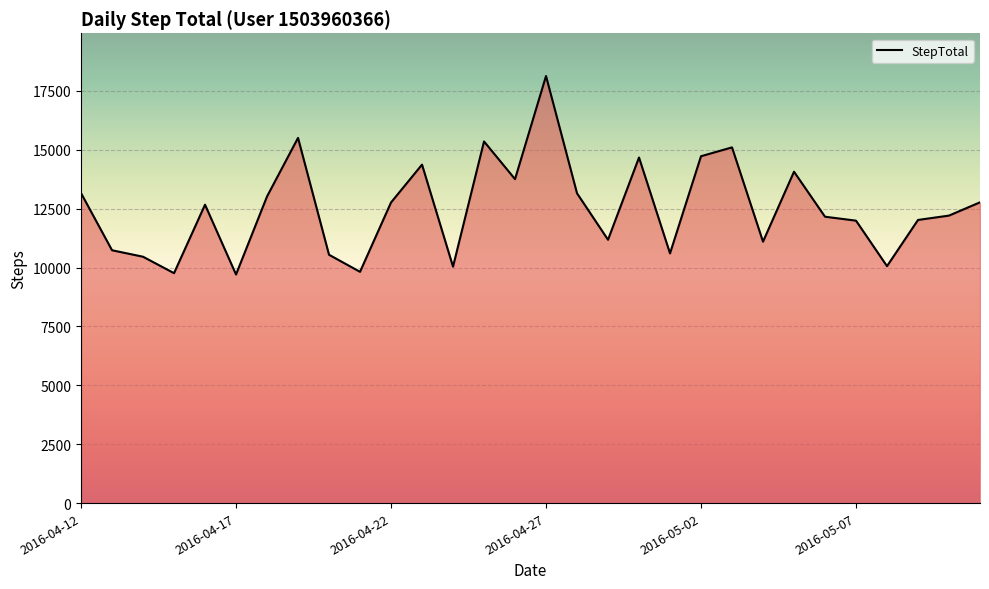

What is the average value?

12521